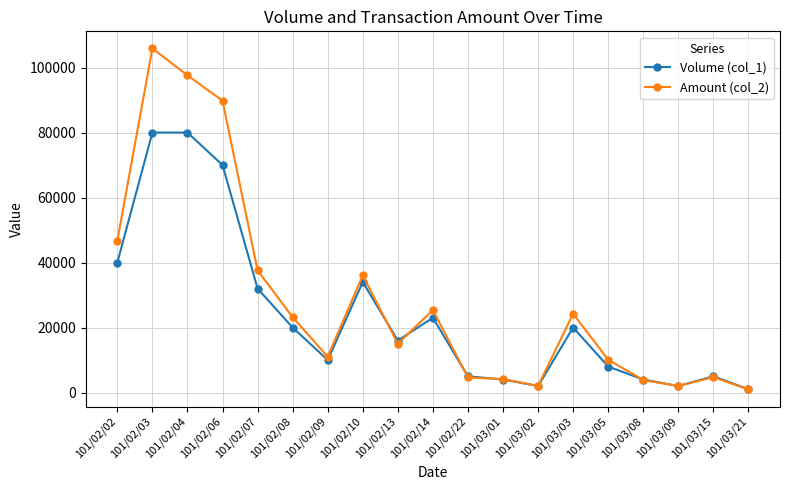

At which category does Amount (col_2) reach its first local valley?

101/02/09